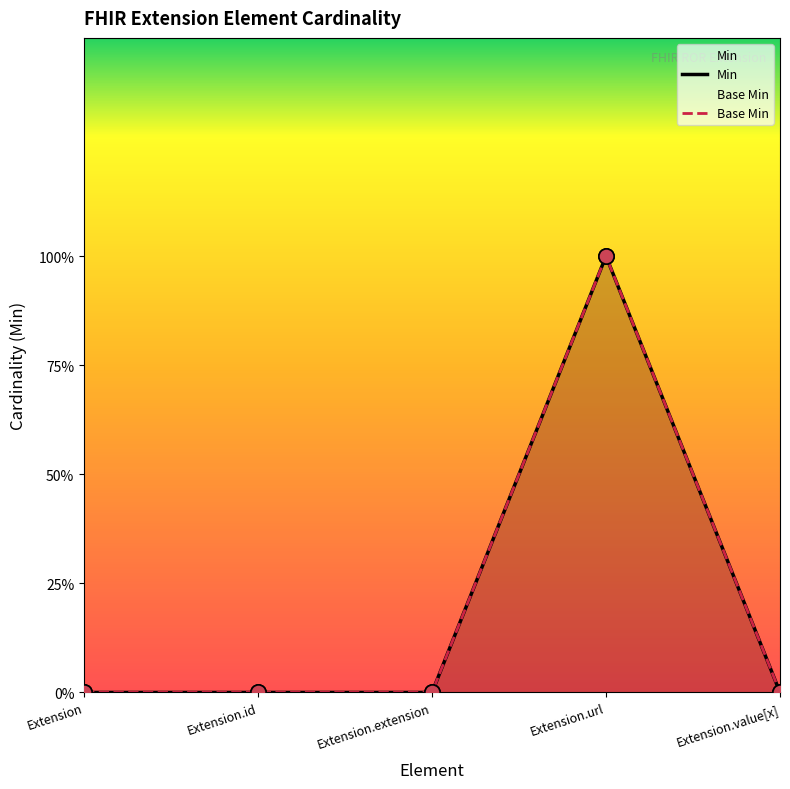

Which series contains the lowest Y value?

Min